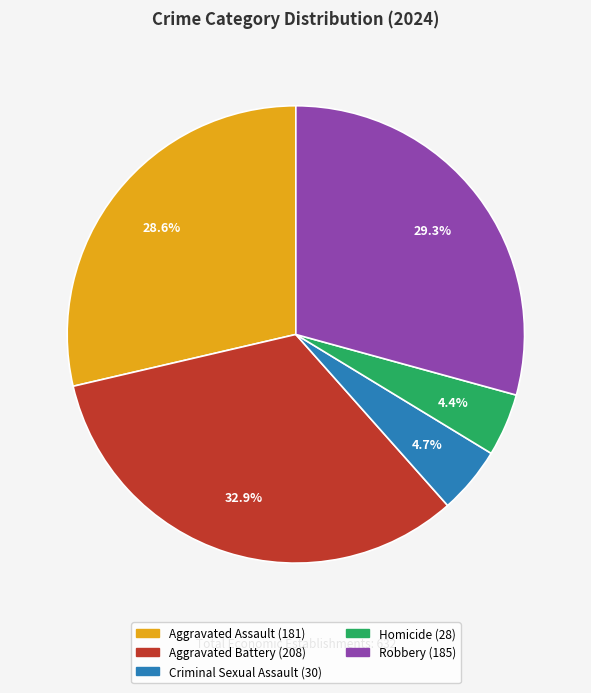

To the nearest percent, what percentage of the pie is Criminal Sexual Assault?

5%